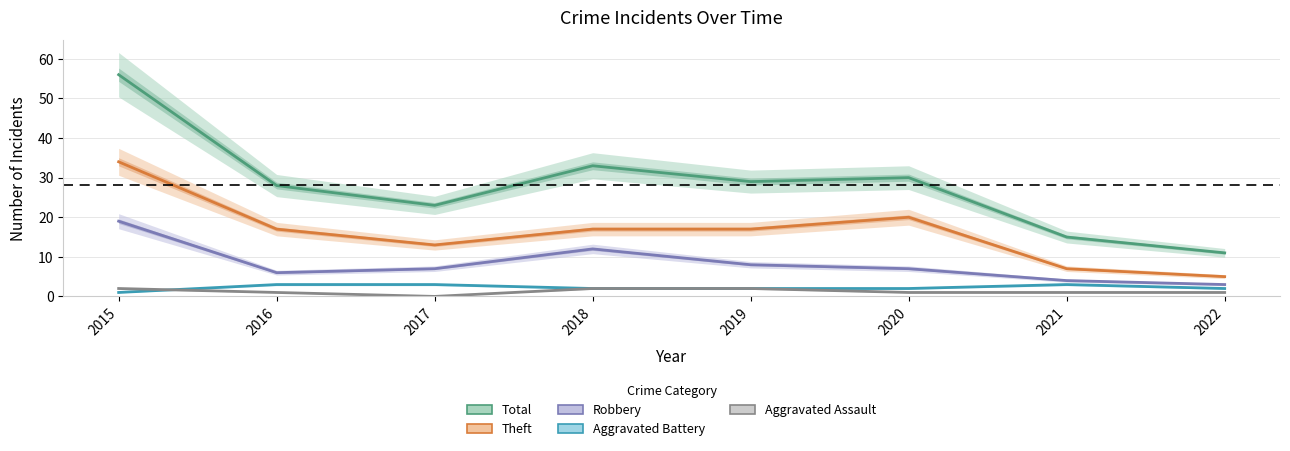

The Aggravated Assault series shows 1 at 2021. True or false?

True